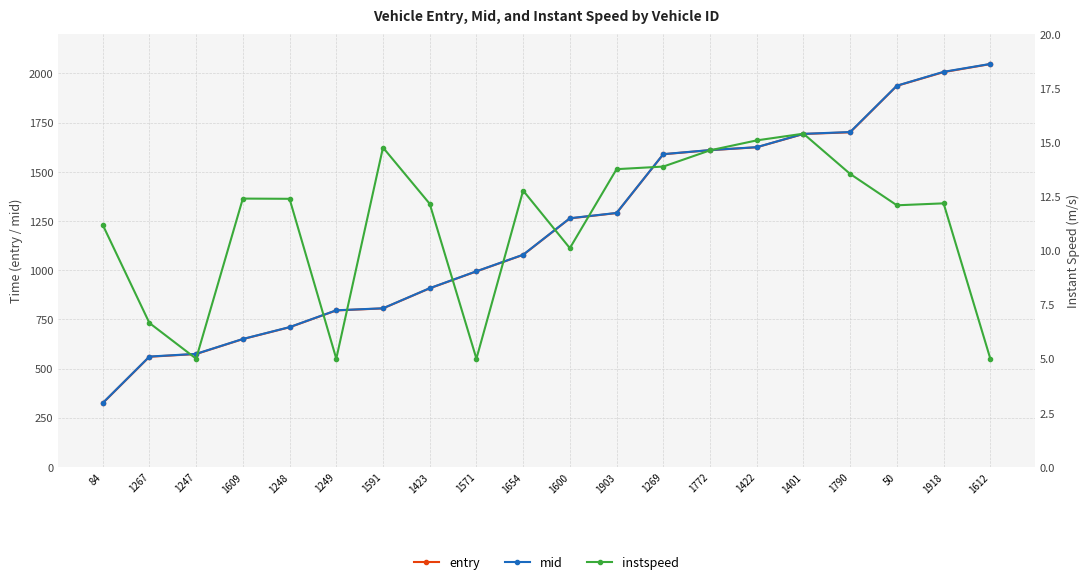

What is the label of the 1st point from the left?

84